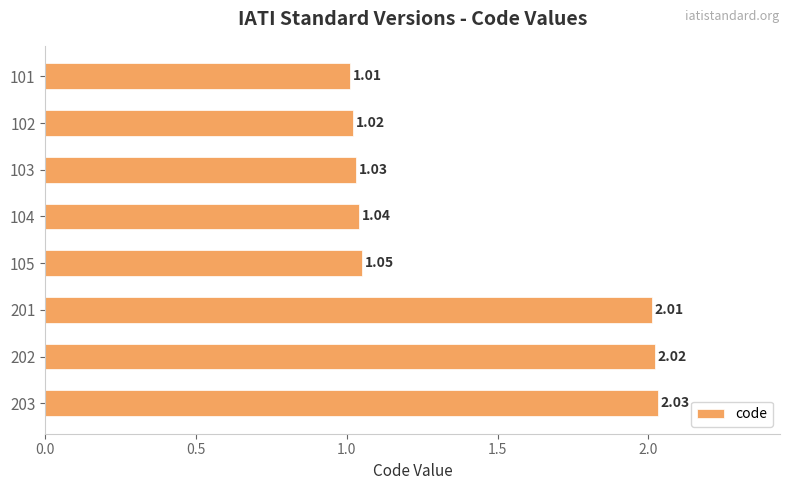

What is the sum of the values at 203 and 104?

3.1